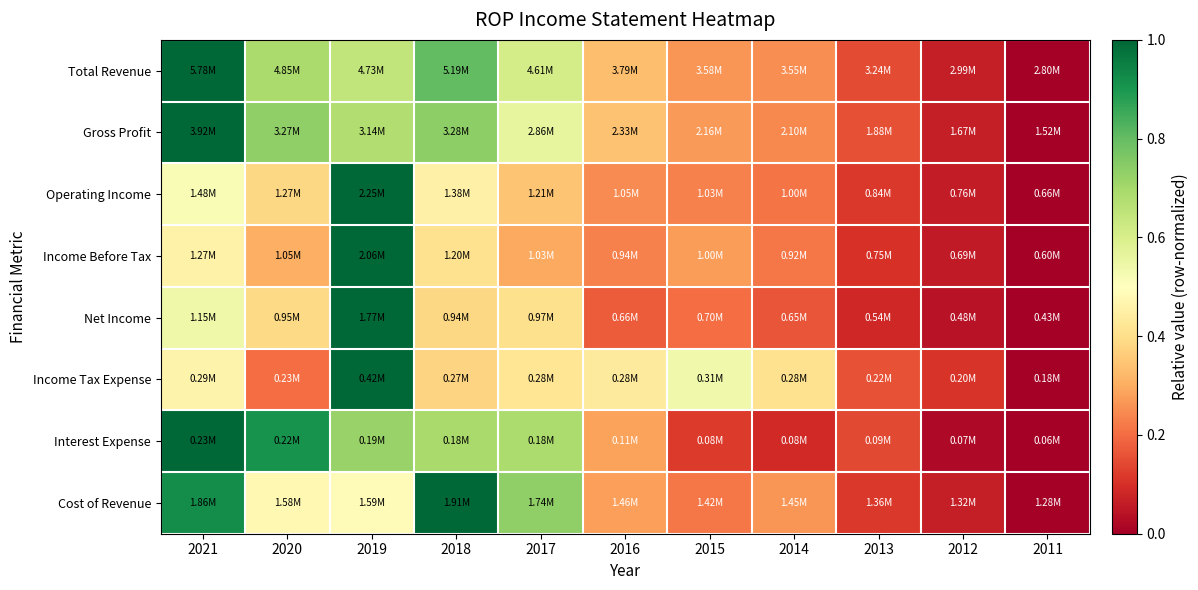

Reading left to right, transcribe all the data shown in this chart.

Total Revenue: 2021=1.0	2020=0.7	2019=0.6	2018=0.8	2017=0.6	2016=0.3	2015=0.3	2014=0.3	2013=0.1	2012=0.1	2011=0.0
Gross Profit: 2021=1.0	2020=0.7	2019=0.7	2018=0.7	2017=0.6	2016=0.3	2015=0.3	2014=0.2	2013=0.2	2012=0.1	2011=0.0
Operating Income: 2021=0.5	2020=0.4	2019=1.0	2018=0.5	2017=0.3	2016=0.2	2015=0.2	2014=0.2	2013=0.1	2012=0.1	2011=0.0
Income Before Tax: 2021=0.5	2020=0.3	2019=1.0	2018=0.4	2017=0.3	2016=0.2	2015=0.3	2014=0.2	2013=0.1	2012=0.1	2011=0.0
Net Income: 2021=0.5	2020=0.4	2019=1.0	2018=0.4	2017=0.4	2016=0.2	2015=0.2	2014=0.2	2013=0.1	2012=0.0	2011=0.0
Income Tax Expense: 2021=0.5	2020=0.2	2019=1.0	2018=0.4	2017=0.4	2016=0.4	2015=0.5	2014=0.4	2013=0.2	2012=0.1	2011=0.0
Interest Expense: 2021=1.0	2020=0.9	2019=0.7	2018=0.7	2017=0.7	2016=0.3	2015=0.1	2014=0.1	2013=0.1	2012=0.0	2011=0.0
Cost of Revenue: 2021=0.9	2020=0.5	2019=0.5	2018=1.0	2017=0.7	2016=0.3	2015=0.2	2014=0.3	2013=0.1	2012=0.1	2011=0.0